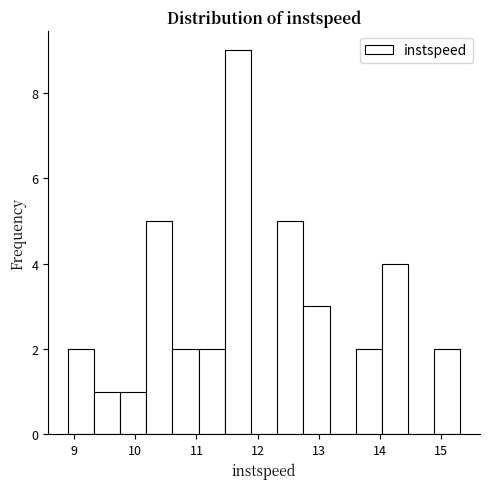

Reading left to right, transcribe this chart: for each bar, give the range it covers on the x-axis and its height. Neither the bar edges nor the heights are printed on the chart, so give them approximately, as read against the axes.

8.9 to 9.3: 2
9.3 to 9.8: 1
9.8 to 10.2: 1
10.2 to 10.6: 5
10.6 to 11.0: 2
11.0 to 11.5: 2
11.5 to 11.9: 9
11.9 to 12.3: 0
12.3 to 12.7: 5
12.7 to 13.2: 3
13.2 to 13.6: 0
13.6 to 14.0: 2
14.0 to 14.5: 4
14.5 to 14.9: 0
14.9 to 15.3: 2